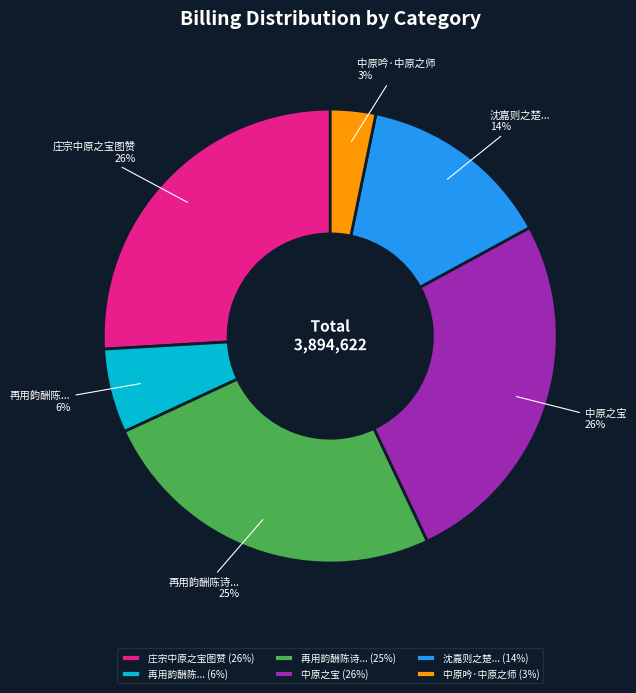

To the nearest percent, what is the difference between the 再用韵酬陈... and 中原吟·中原之师 slice percentages?

3%